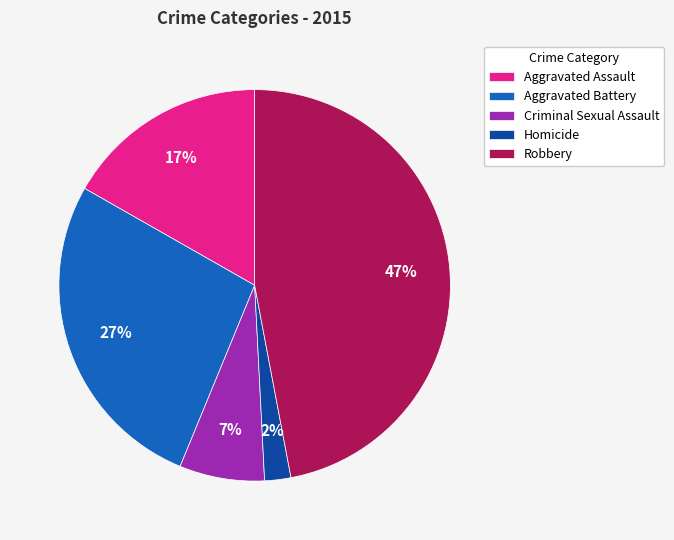

Does any single category account for the majority?

No